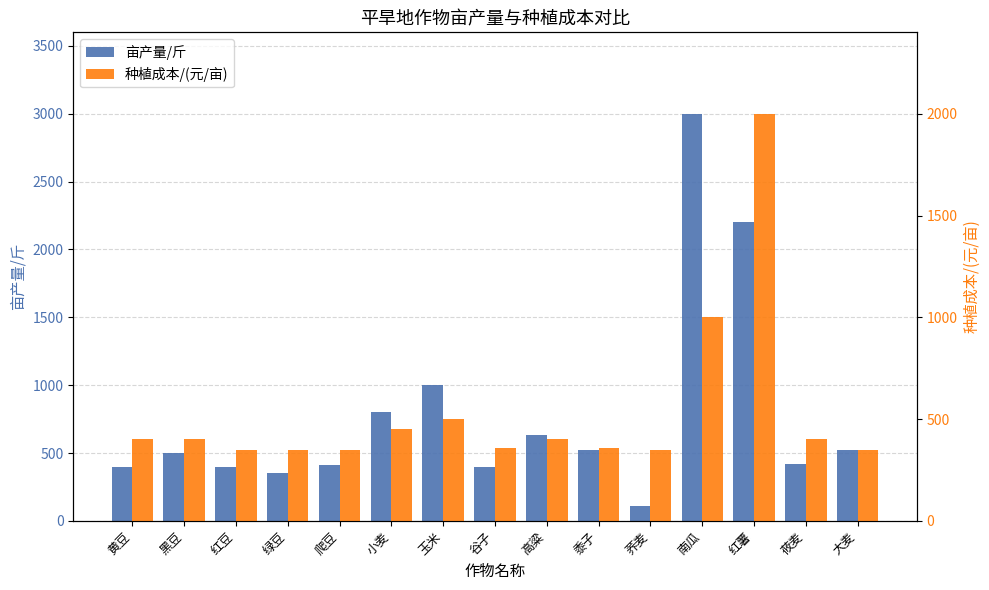

Is it true that 亩产量/斤 equals 123 at 红豆?

False